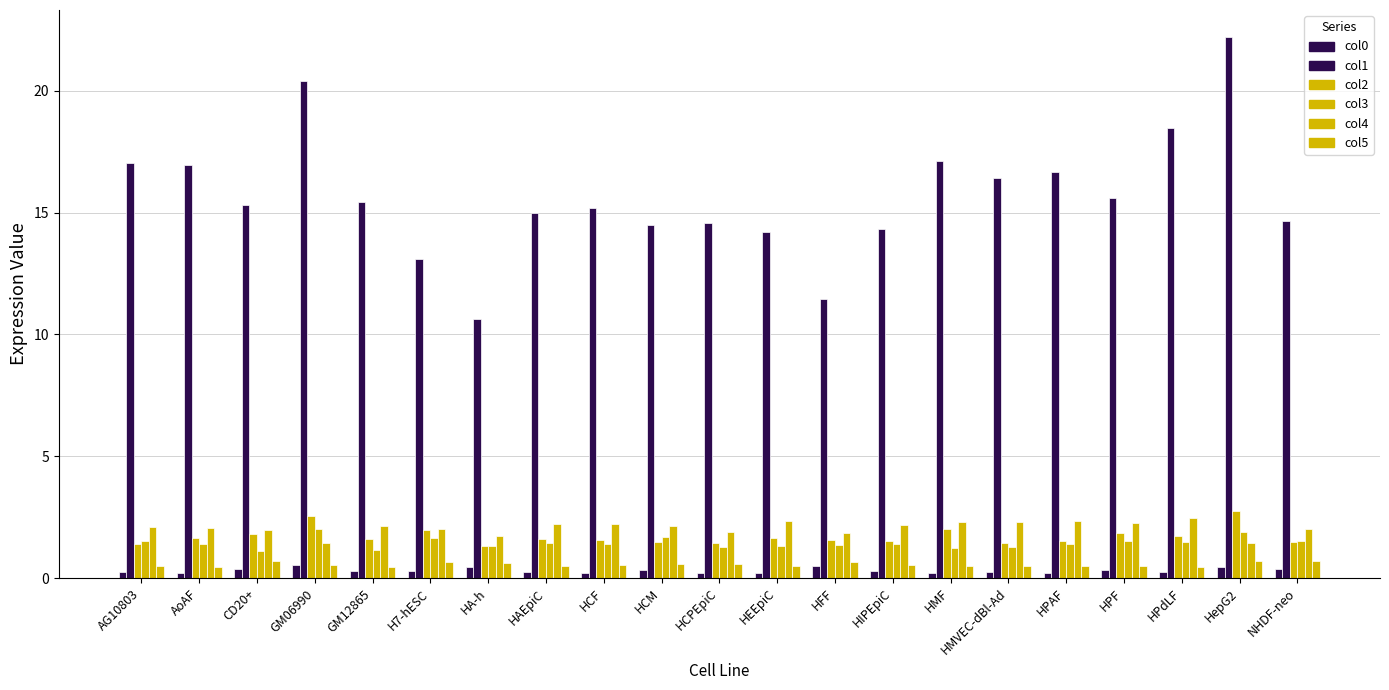

What is the label of the 6th bar from the right?

HMVEC-dBl-Ad